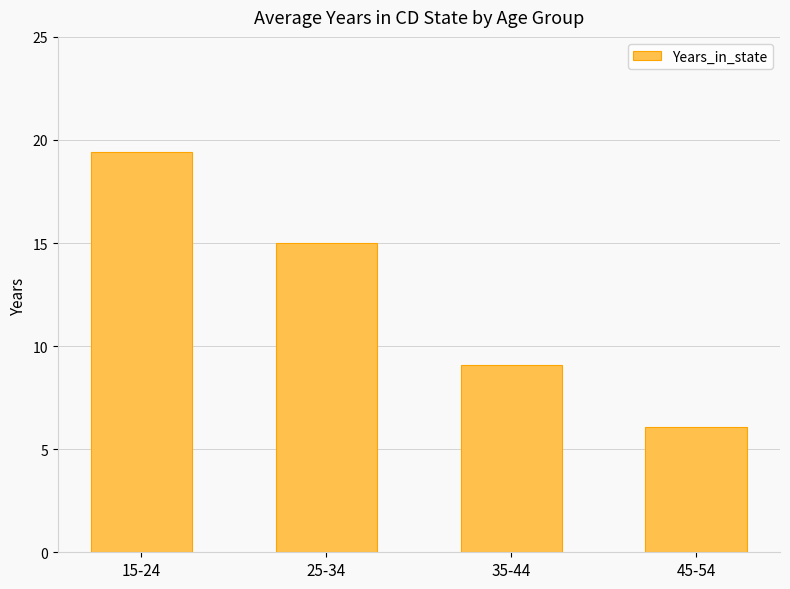

Reading left to right, extract all data points from this chart.

19.4	15.0	9.1	6.1